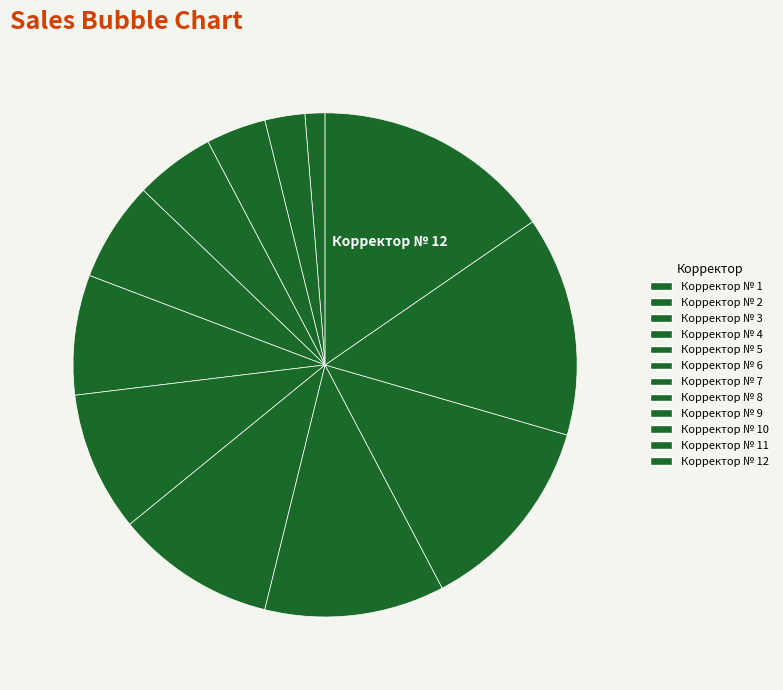

To the nearest percent, what portion does Корректор № 6 represent?

8%